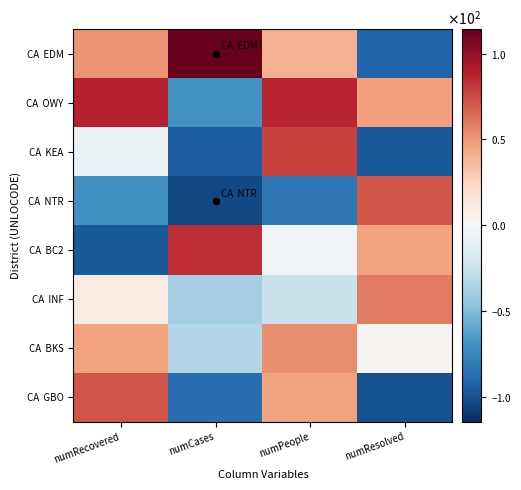

What is the total value across all series at numCases?

-226.2